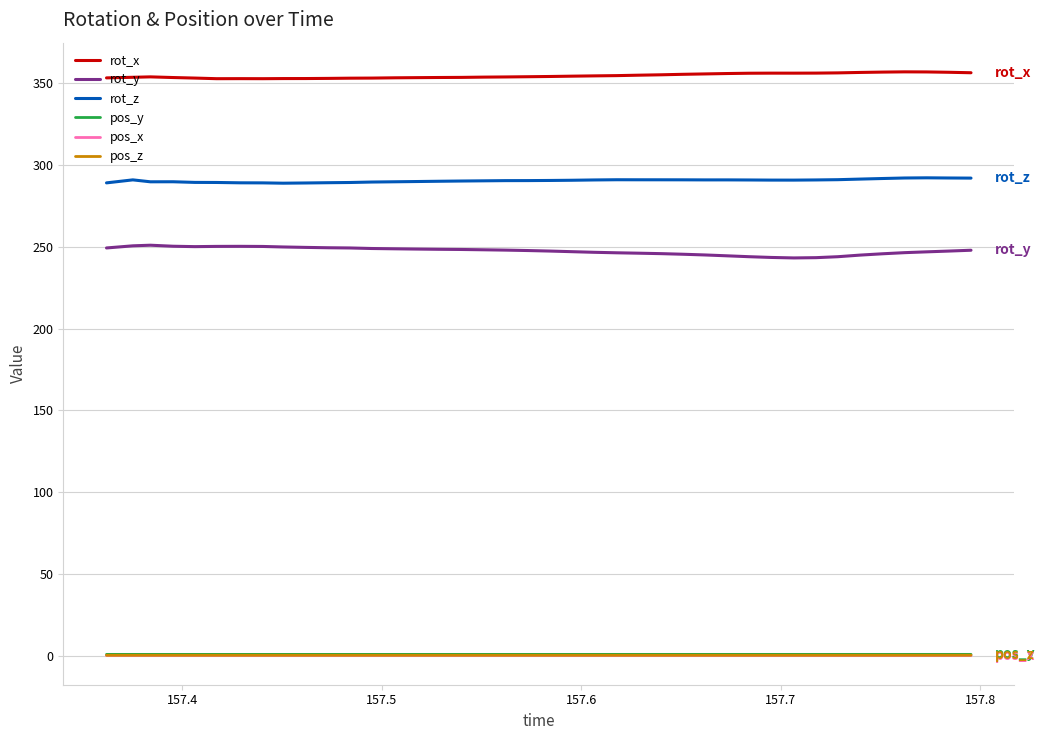

True or false: rot_y and pos_z intersect in this chart.

False